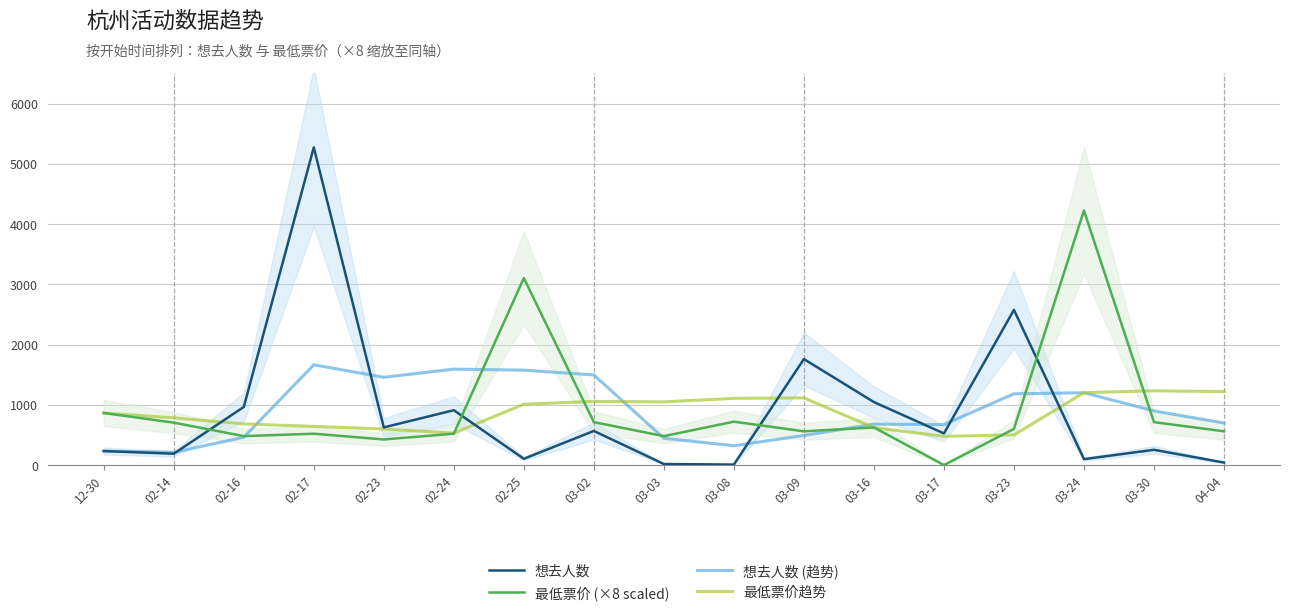

What is the label of the 11th point from the right?

02-25